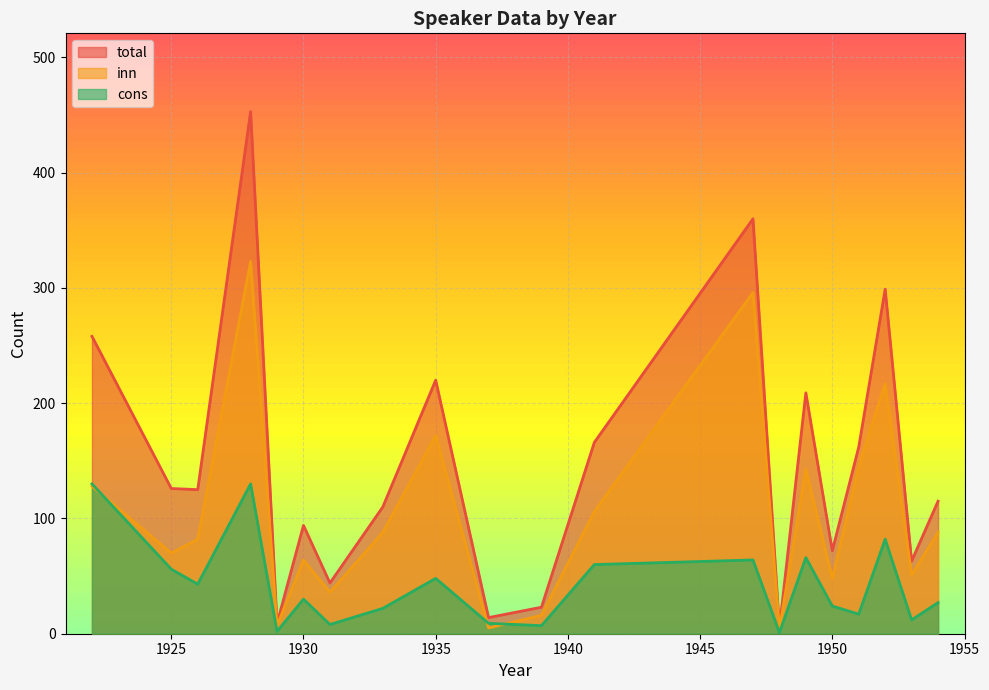

Which series has the widest spread of values?

total